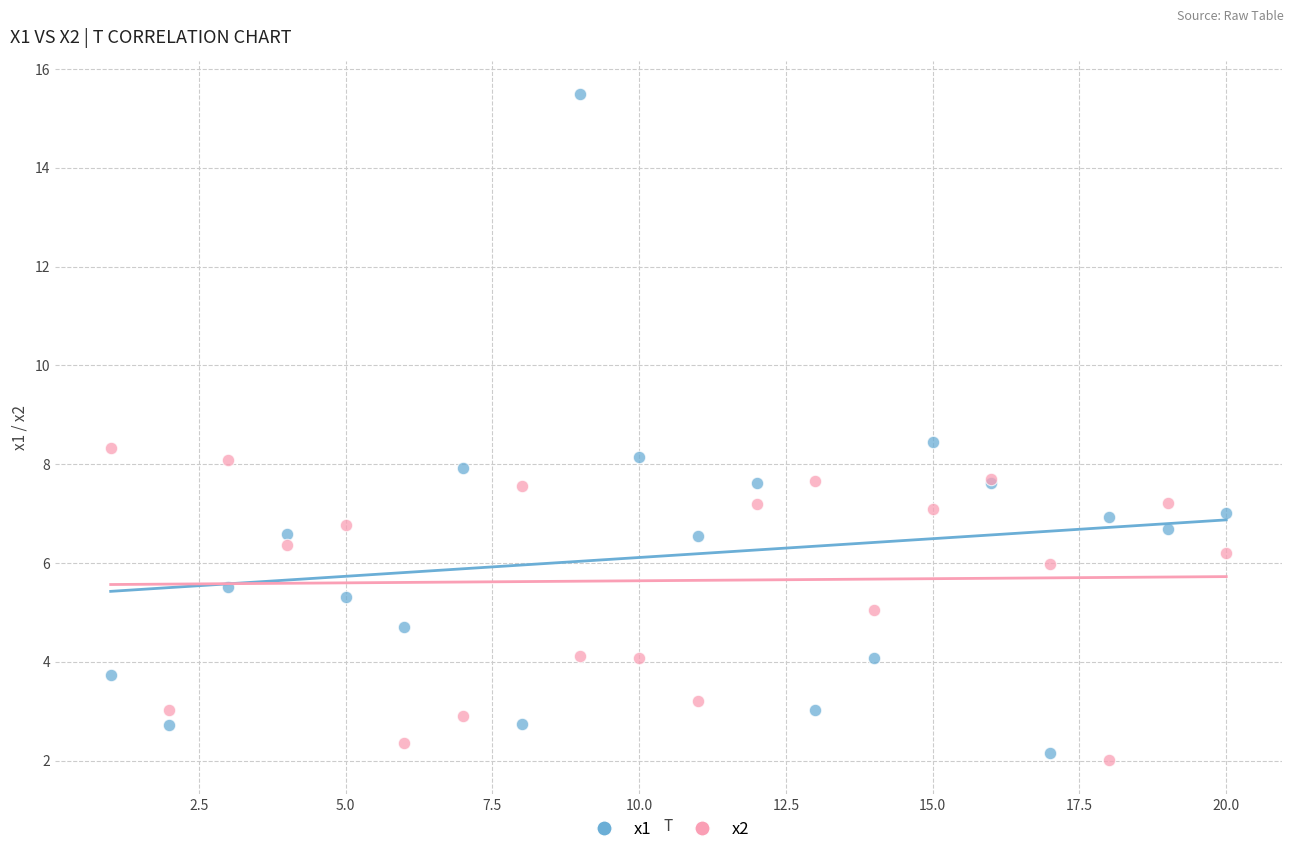

Which series has the largest Y range (max minus min)?

x1